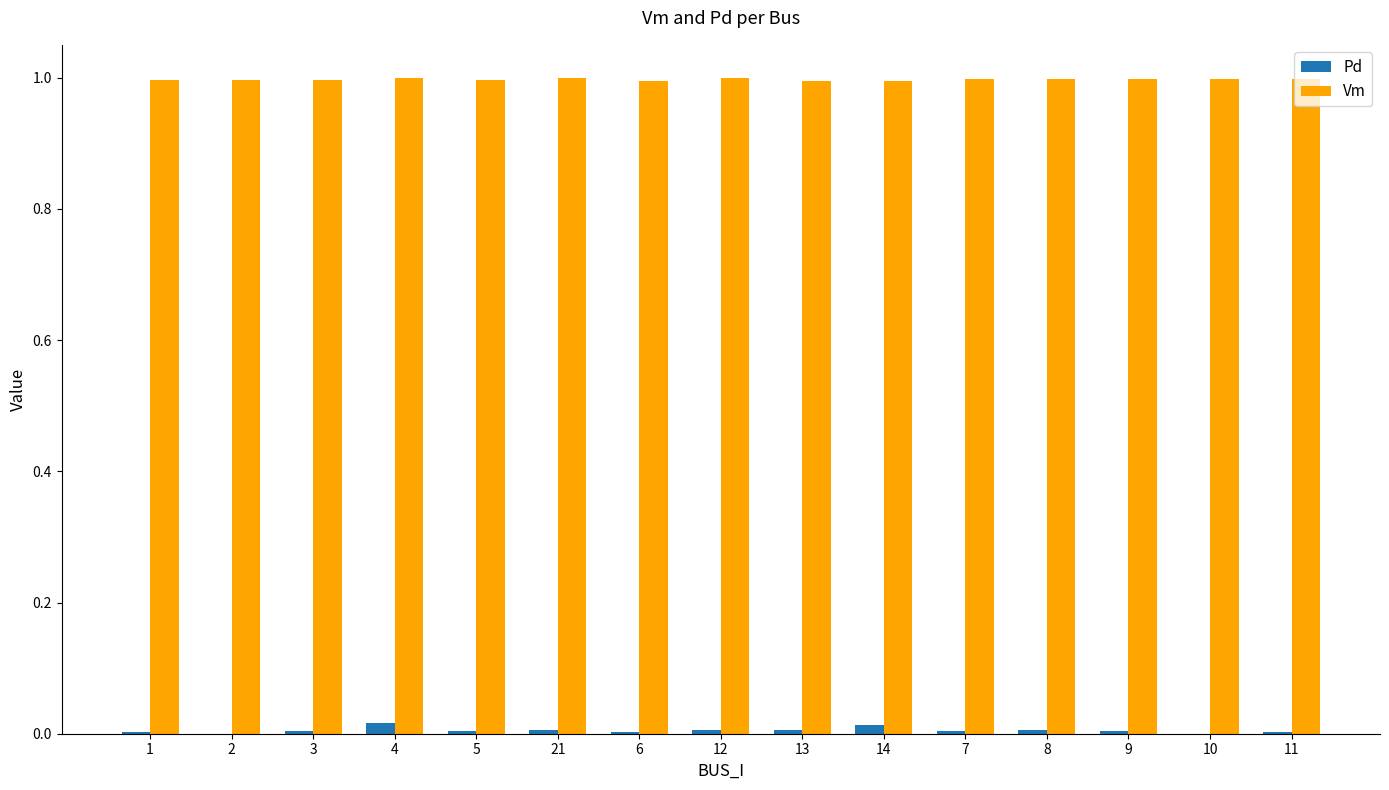

Is the value of Vm at 2 greater than the value of Pd at 4?

Yes